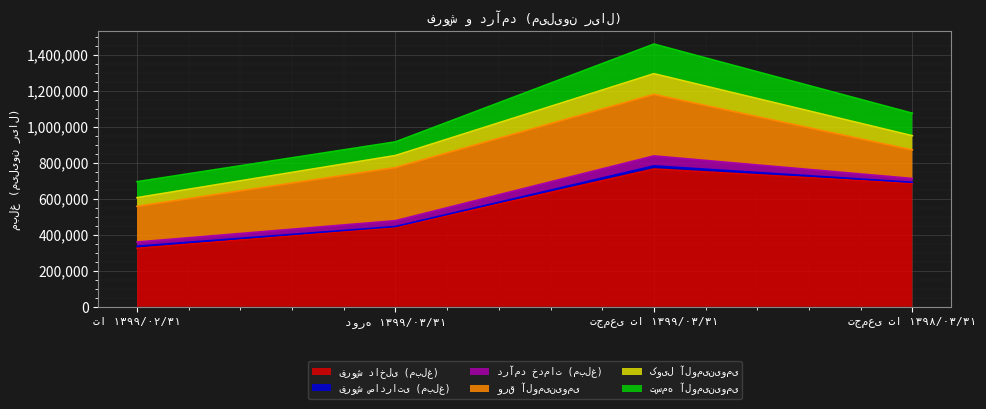

What are all the series names shown in the legend?

فروش داخلی (مبلغ), فروش صادراتی (مبلغ), درآمد خدمات (مبلغ), ورق آلومینیومی, کویل آلومینیومی, تسمه آلومینیومی